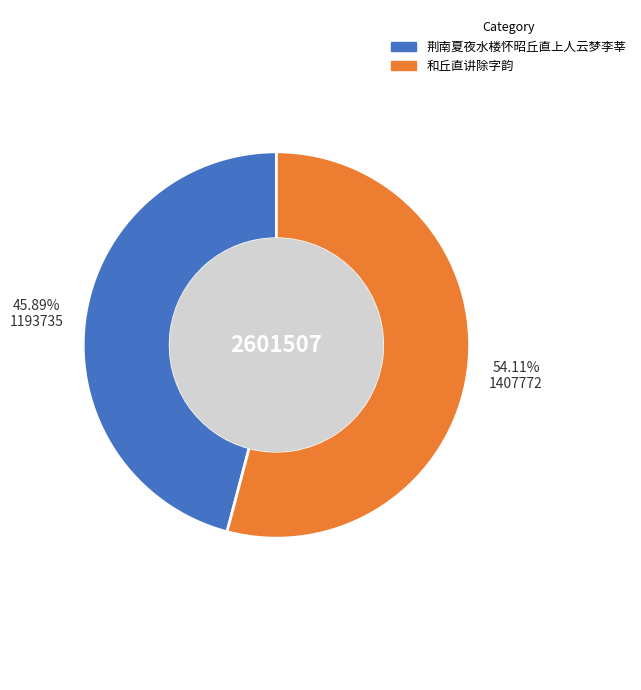

Which has a higher value, 荆南夏夜水楼怀昭丘直上人云梦李莘 or 和丘直讲除字韵?

和丘直讲除字韵